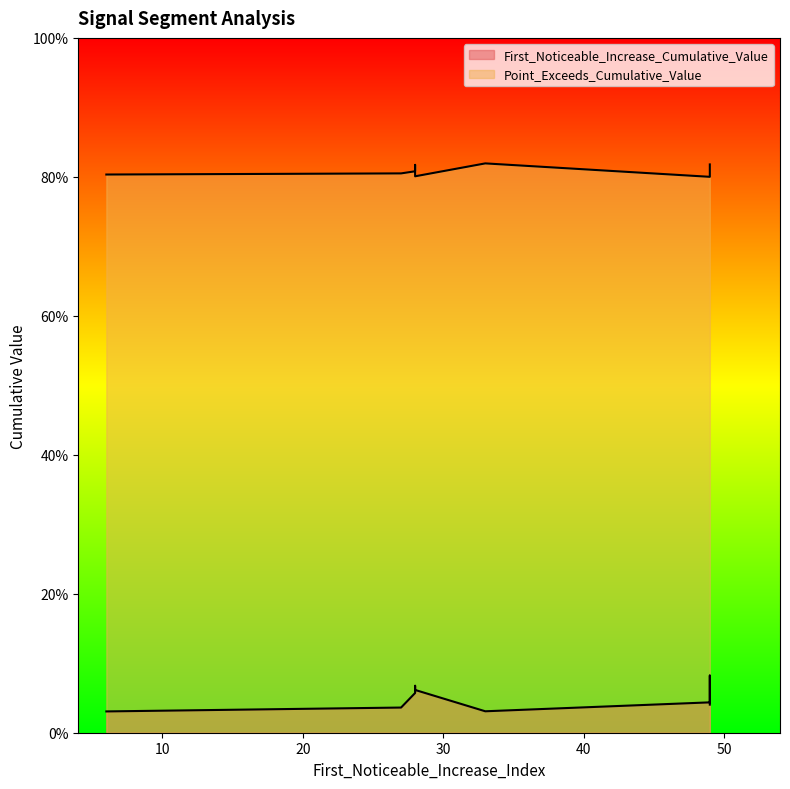

At 6, list the series in order from largest to smallest.

Point_Exceeds_Cumulative_Value, First_Noticeable_Increase_Cumulative_Value